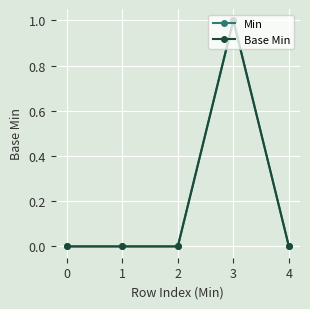

True or false: Min and Base Min intersect in this chart.

False